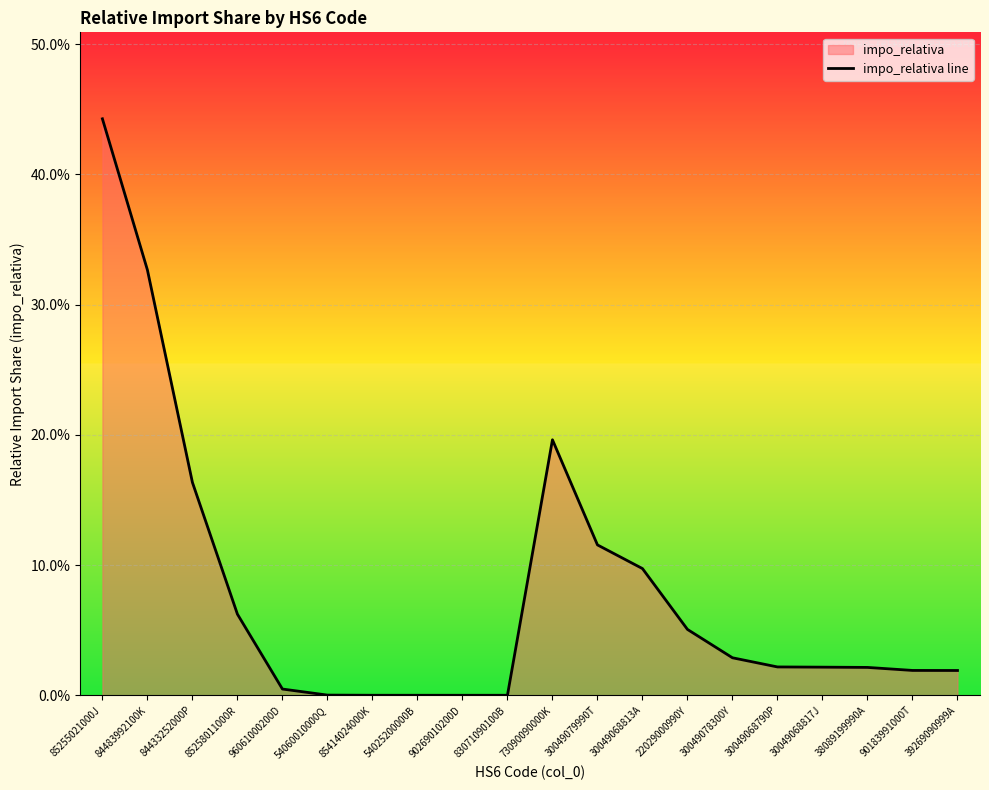

What is the label of the 13th point from the left?

30049068813A